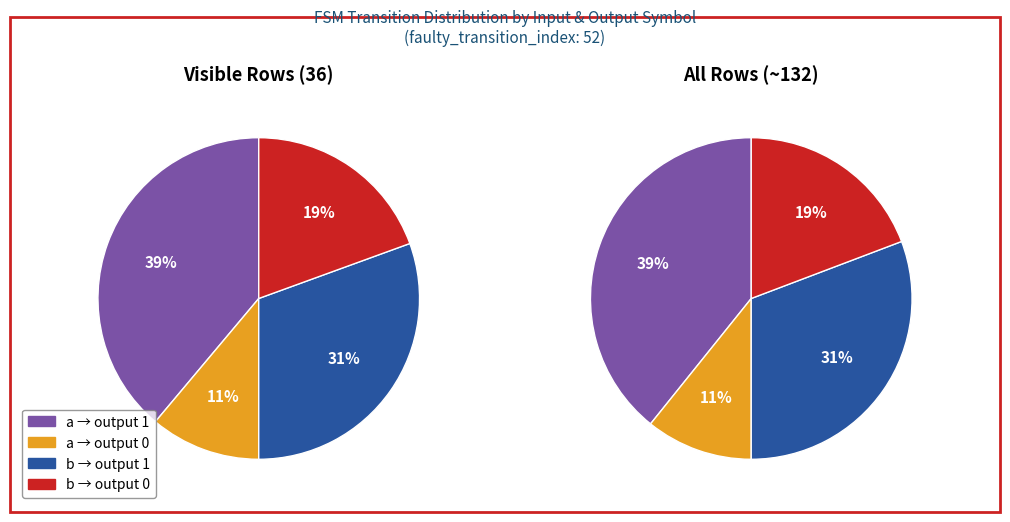

Is it true that source_state 10-19 is 38% of the pie?

False